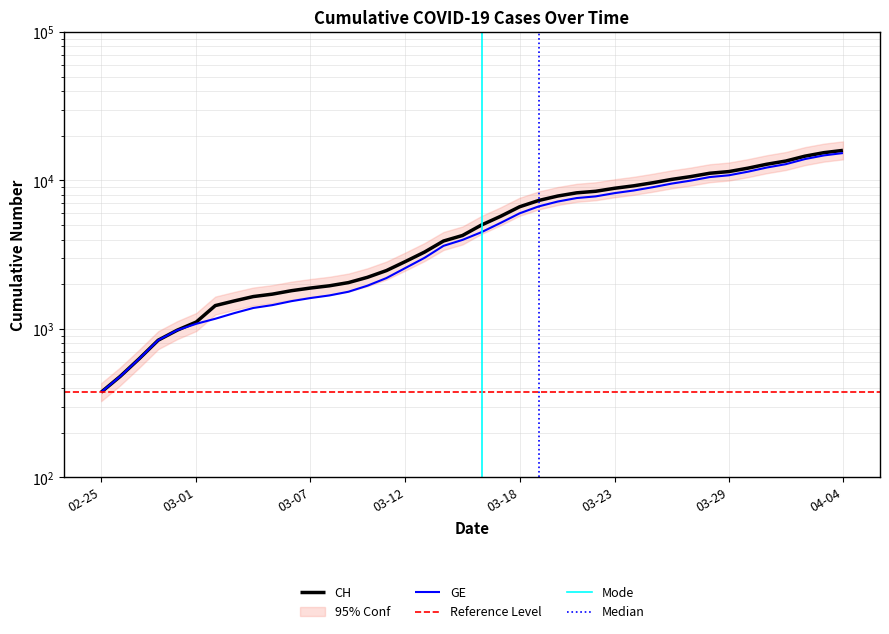

Is the value of GE at 2020-04-02 greater than the value of CH at 2020-03-01?

Yes